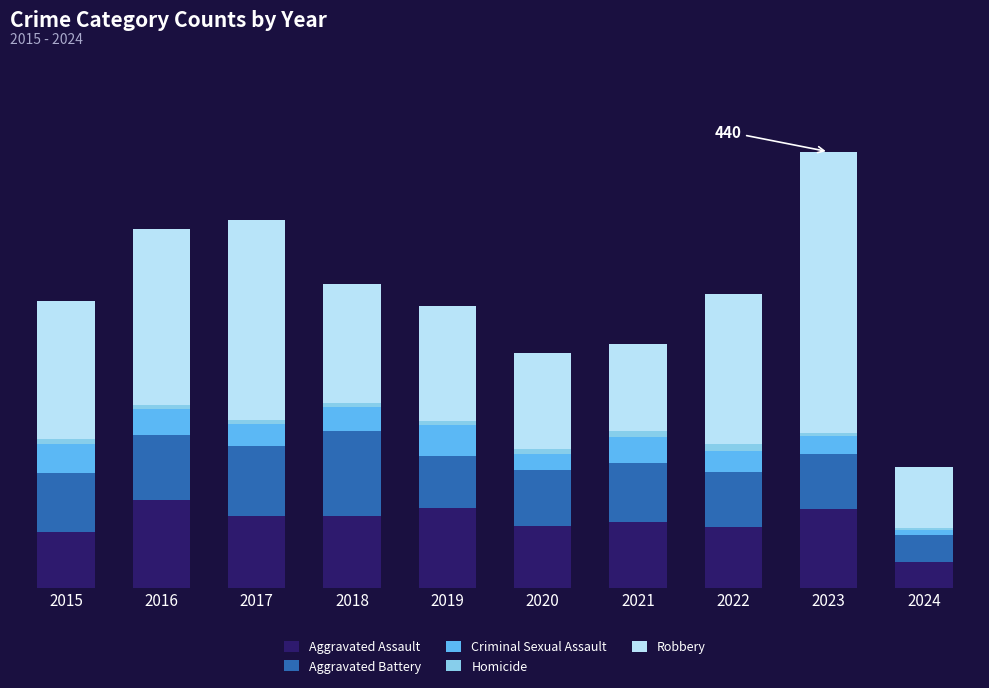

Does the chart contain stacked bars?

Yes